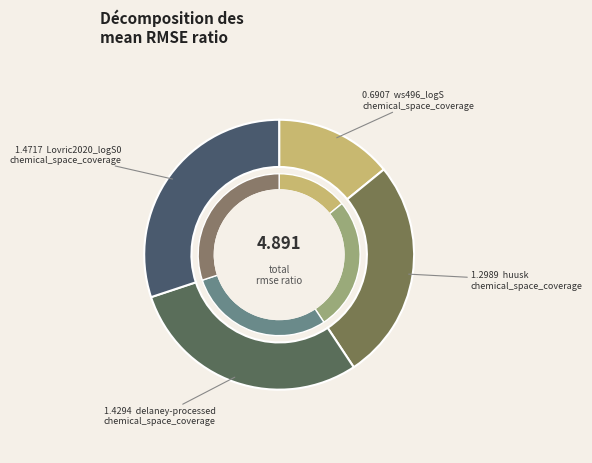

The delaney-processed
chemical_space_coverage slice represents 29% of the pie. True or false?

True